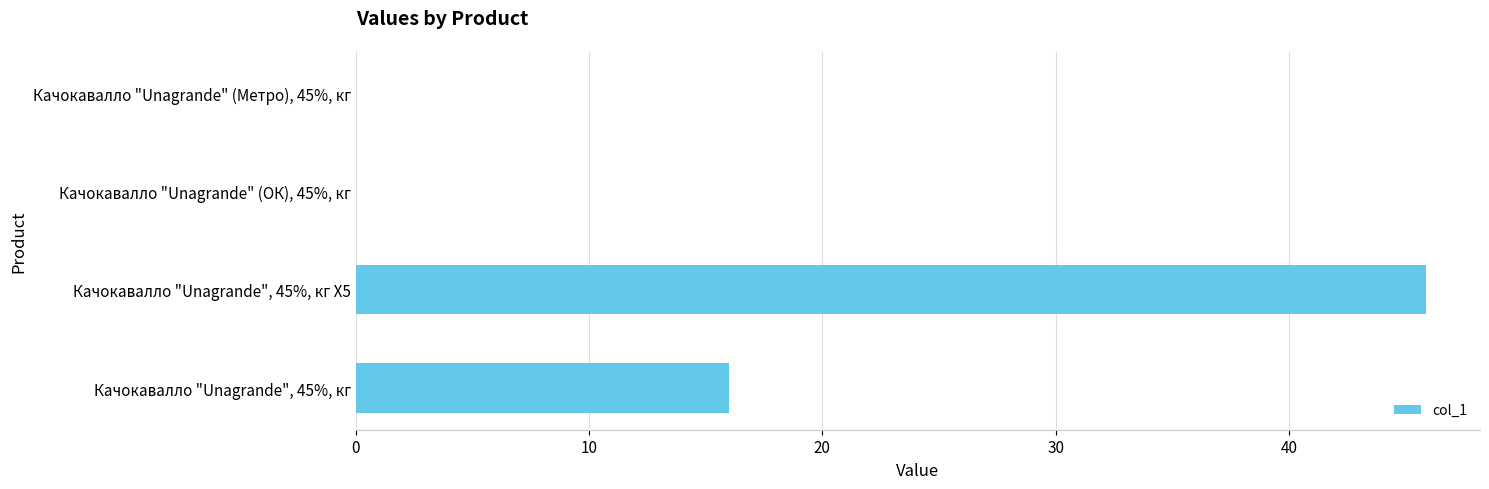

What is the change in value from Качокавалло "Unagrande", 45%, кг to Качокавалло "Unagrande", 45%, кг Х5?

+29.9